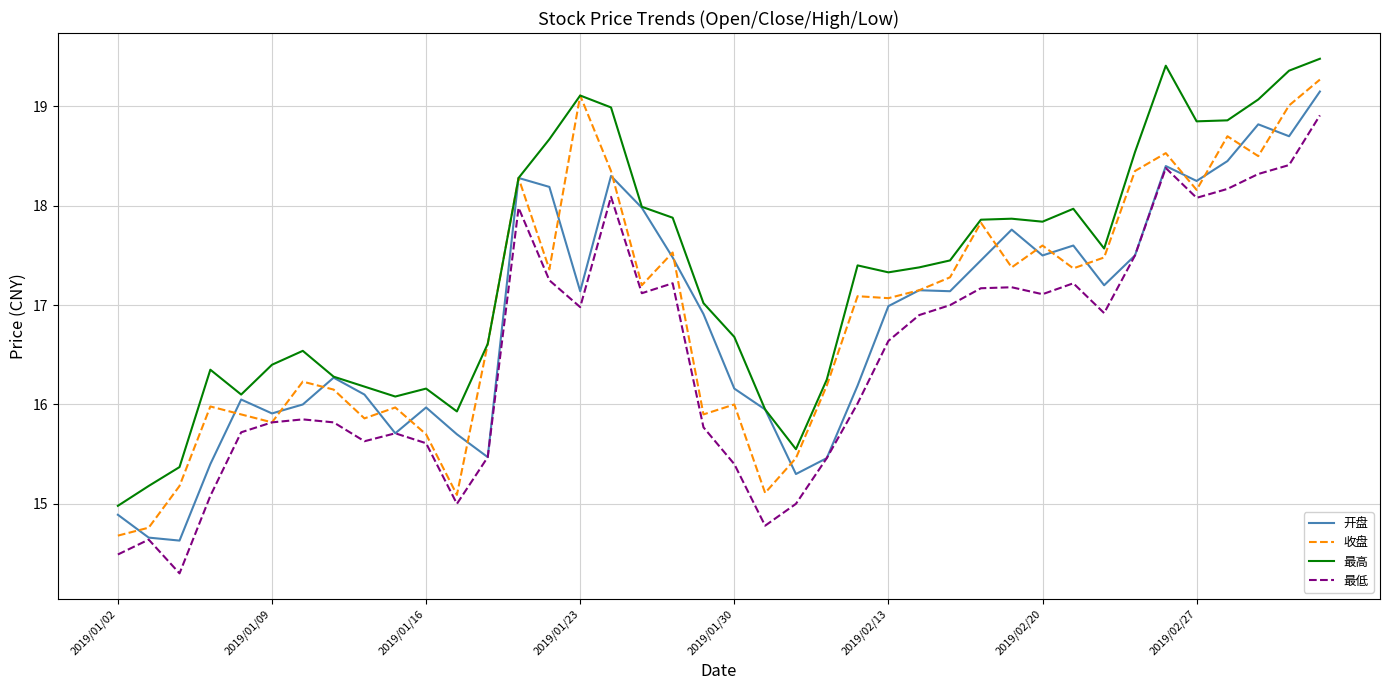

Which series has the largest total across all categories?

最高